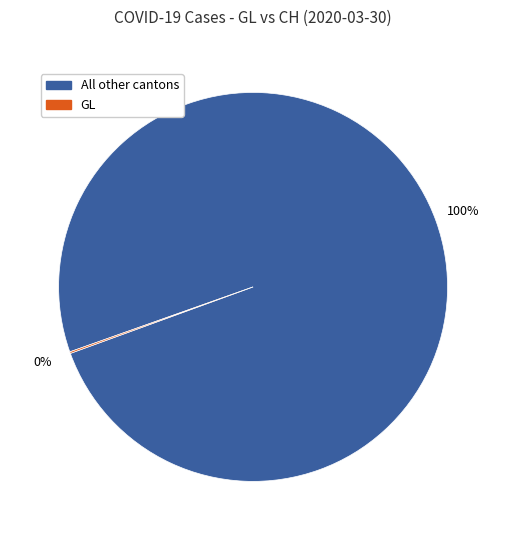

To the nearest percent, what is the difference between the largest and smallest slice percentages?

100%